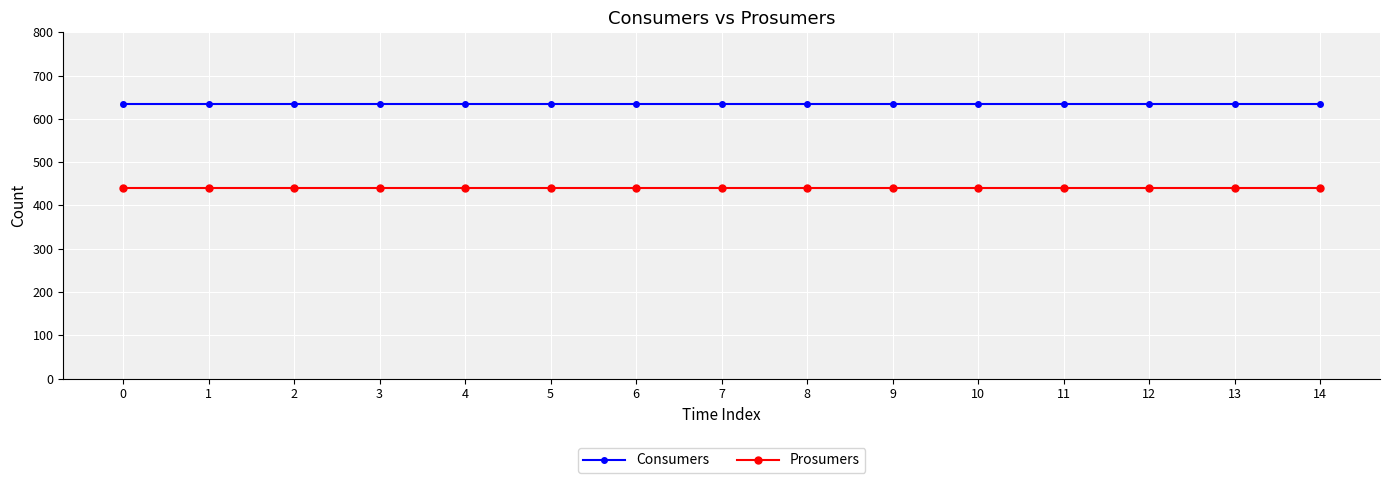

Rank the series by their average value, from highest to lowest.

Consumers, Prosumers